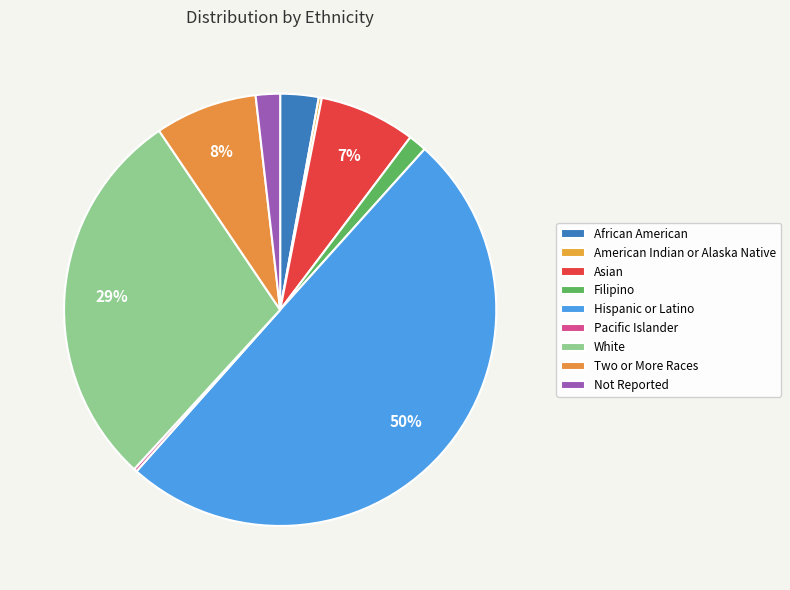

Rank the categories by value from highest to lowest.

Hispanic or Latino, White, Two or More Races, Asian, African American, Not Reported, Filipino, Pacific Islander, American Indian or Alaska Native